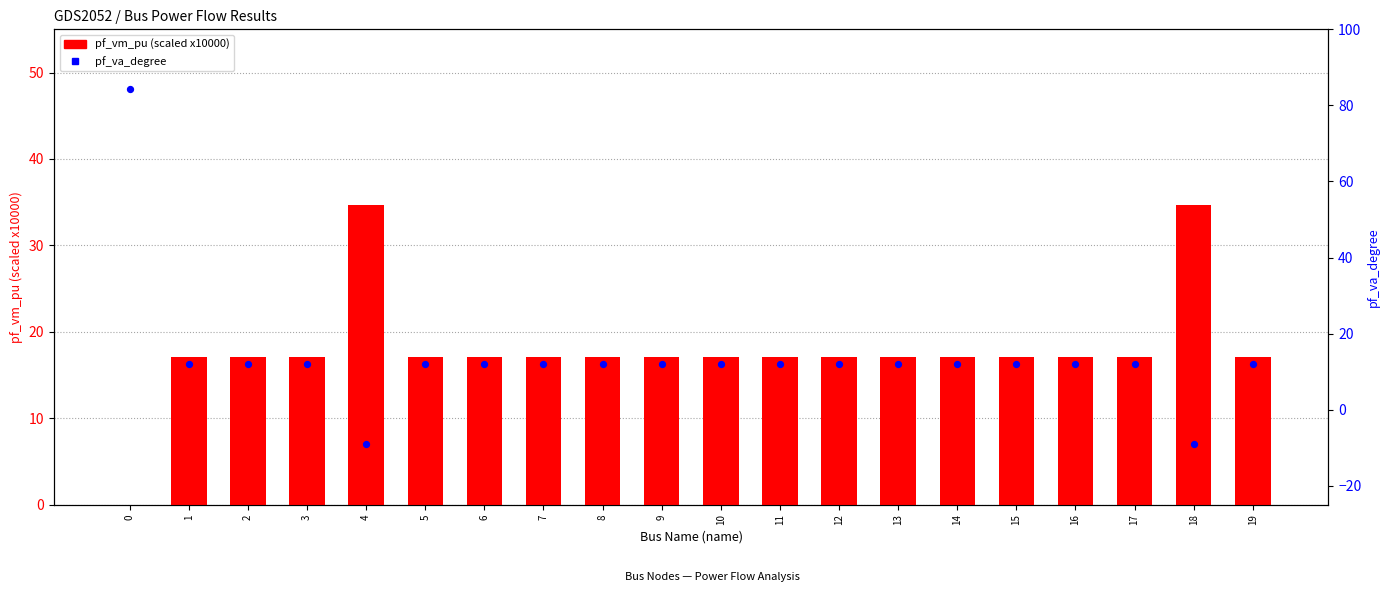

What are all the series names shown in the legend?

pf_vm_pu (scaled), pf_va_degree